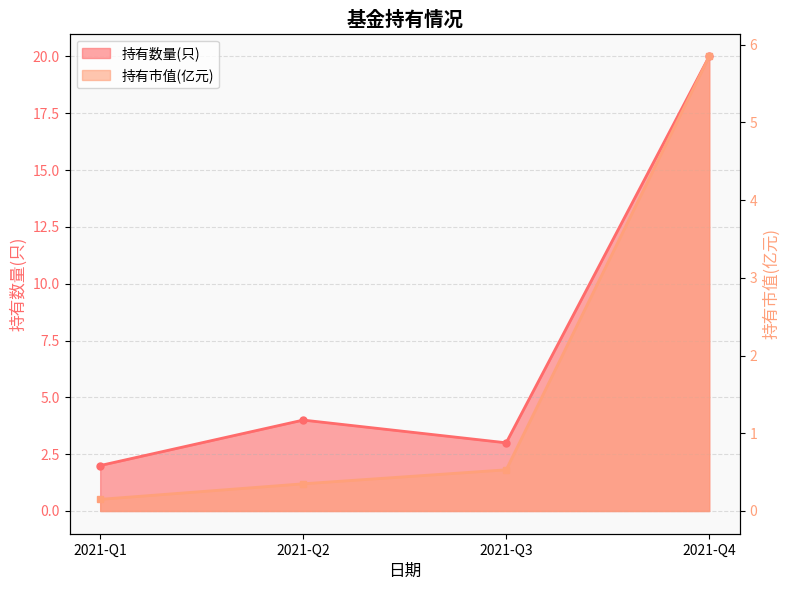

Which series has the largest range (max minus min)?

持有数量(只)